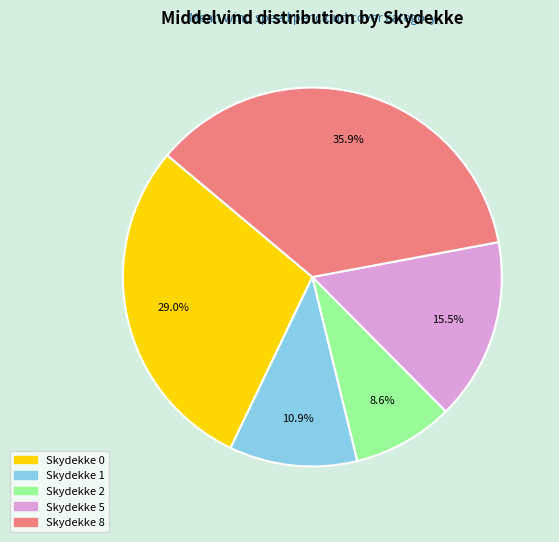

Is there a majority slice in this chart?

No